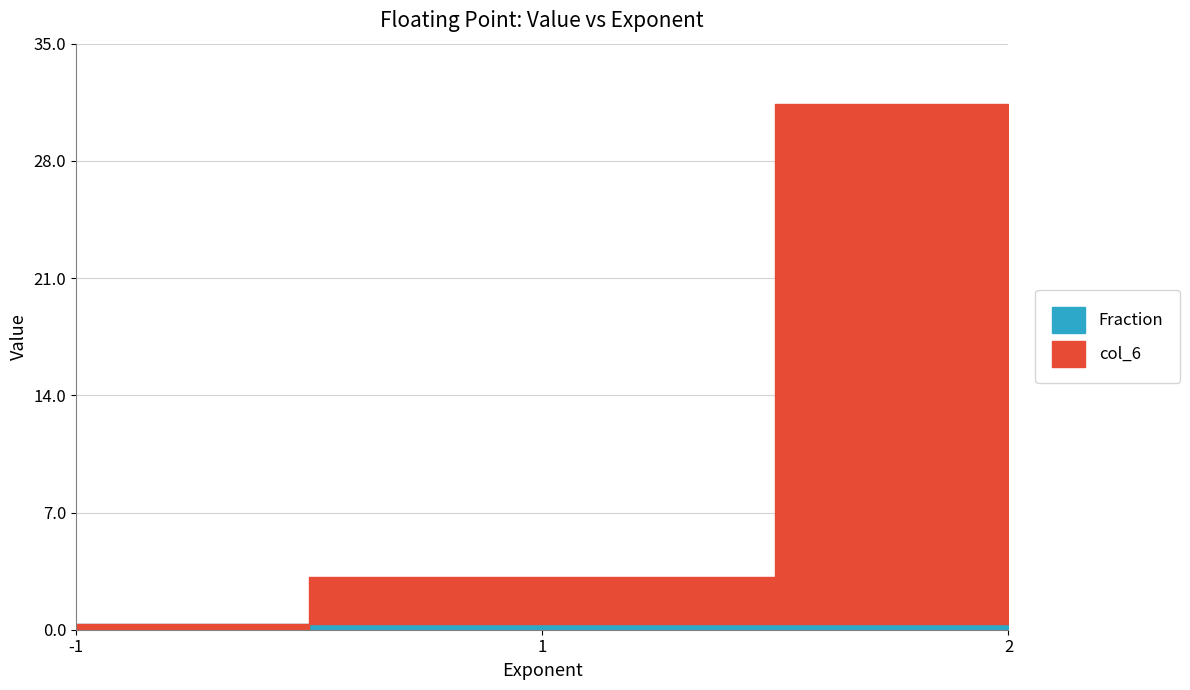

How many values in the col_6 series exceed 3?

2